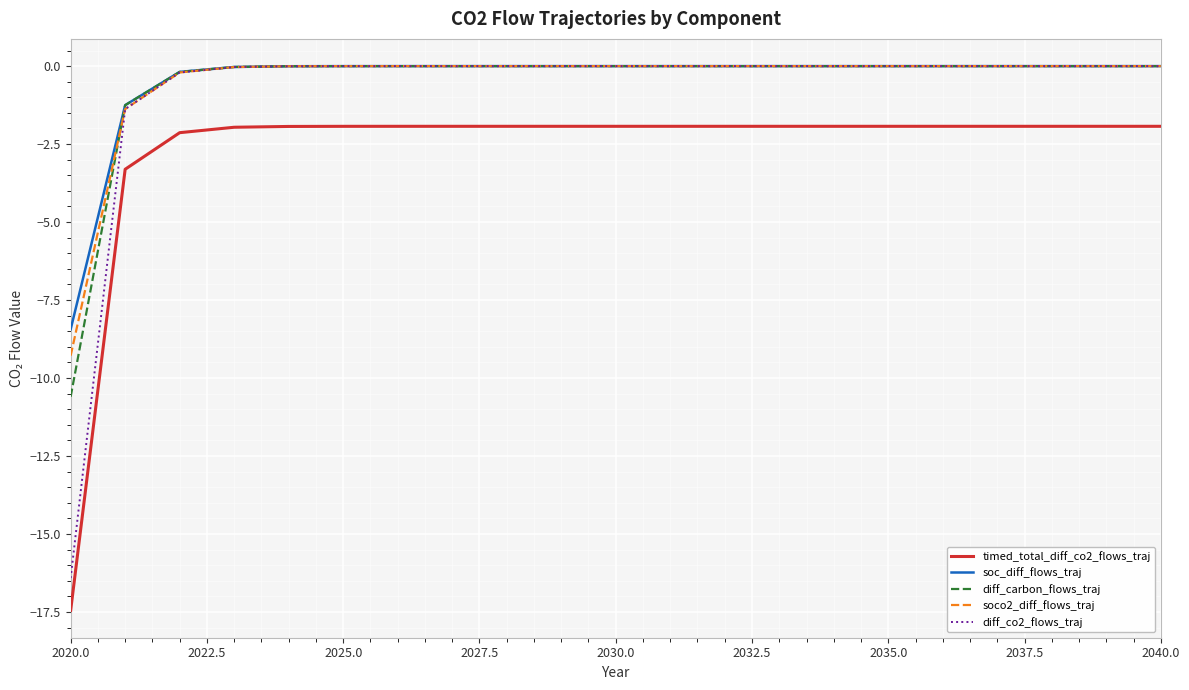

Which series has the widest spread of values?

diff_co2_flows_traj